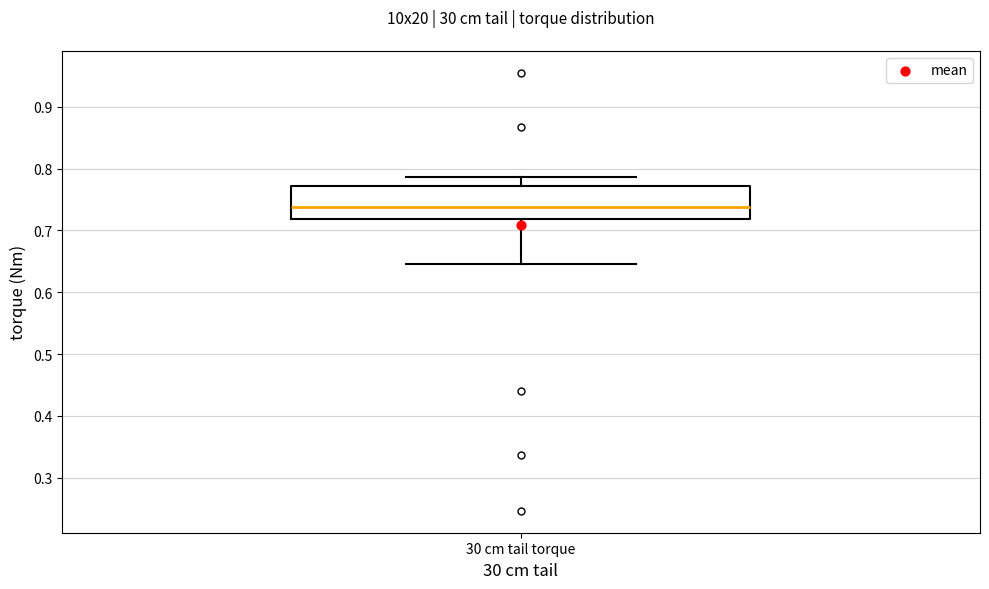

Read this box plot against the y-axis: the position of the median line, the range covered by the box, and the ends of both whiskers. The values are not printed on the chart, so give them approximately, as read against the axis.

median 0.74, box 0.72 to 0.77, whiskers 0.65 to 0.79